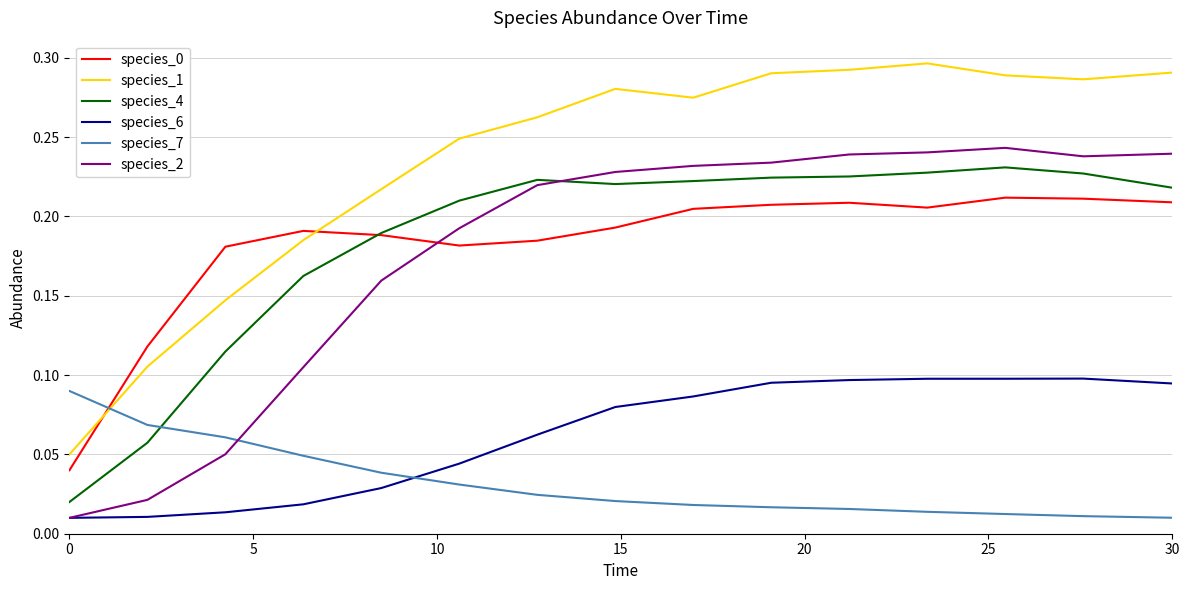

Which series has the widest spread of values?

species_1